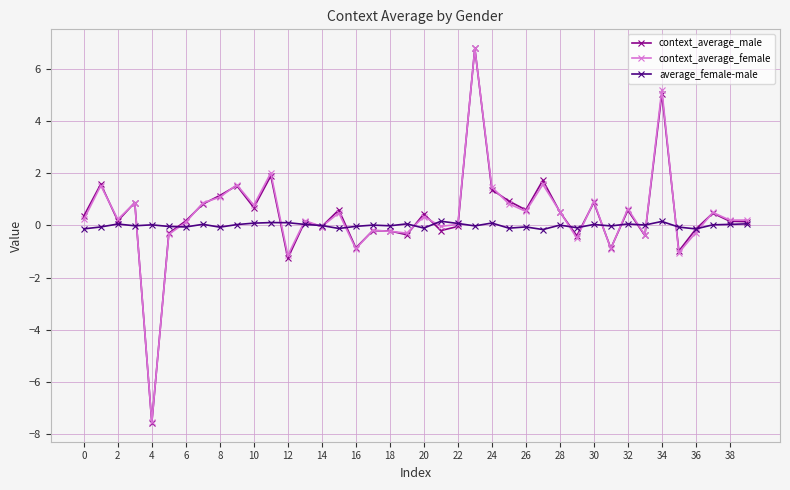

At how many categories does at least one series exceed -6?

40